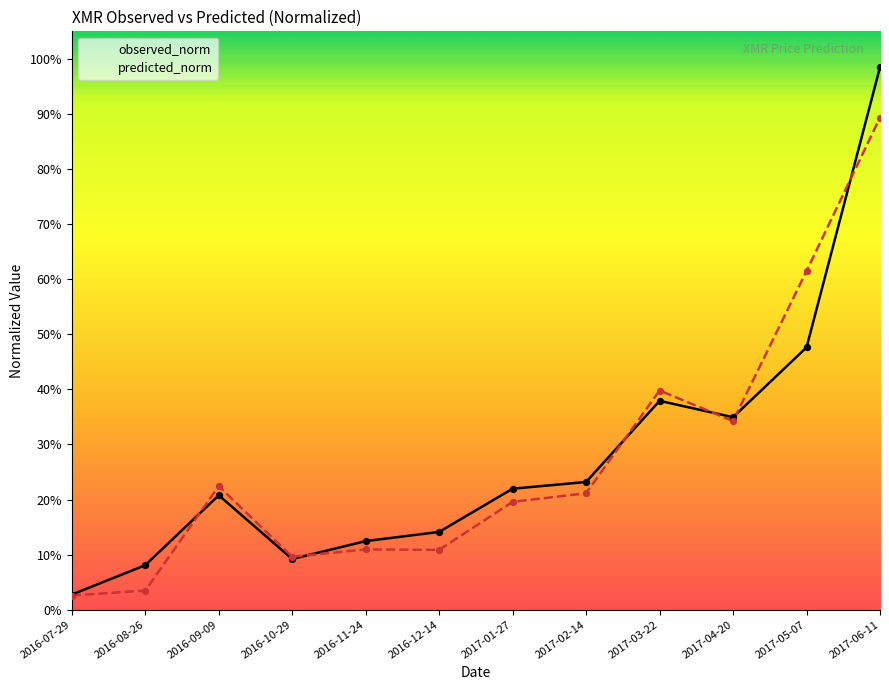

What is the total value across all series at 2016-12-14?

0.2